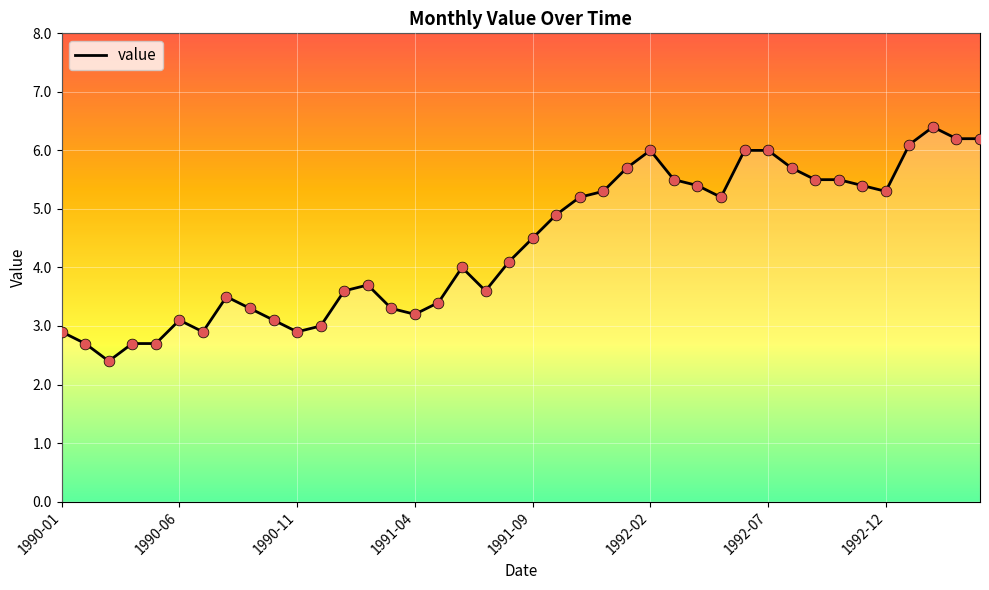

What is the difference between the maximum and minimum values?

4.0